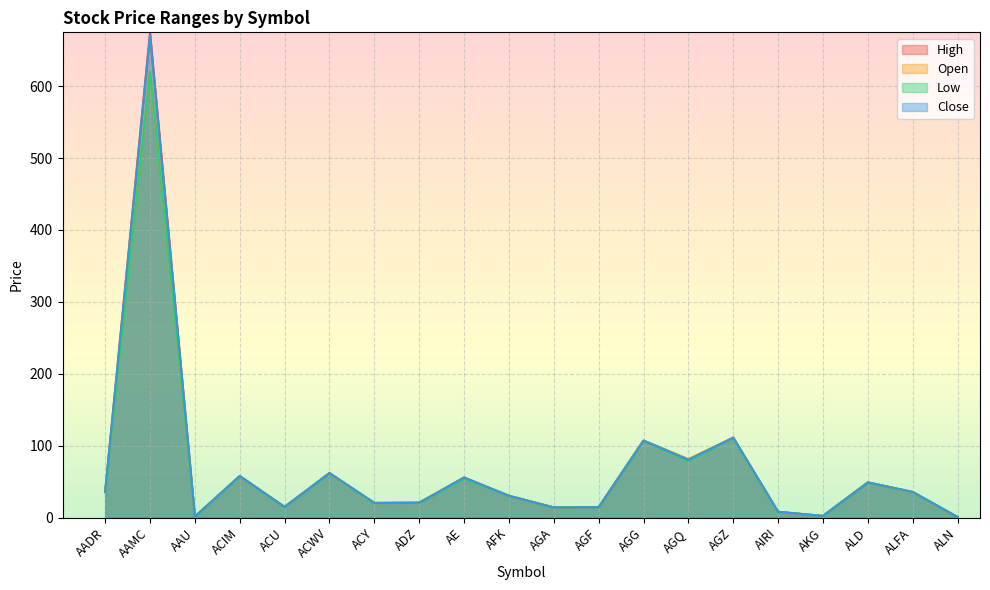

Rank the categories by Open value from highest to lowest.

AAMC, AGZ, AGG, AGQ, ACWV, ACIM, AE, ALD, ALFA, AADR, AFK, ADZ, ACY, ACU, AGF, AGA, AIRI, AKG, AAU, ALN